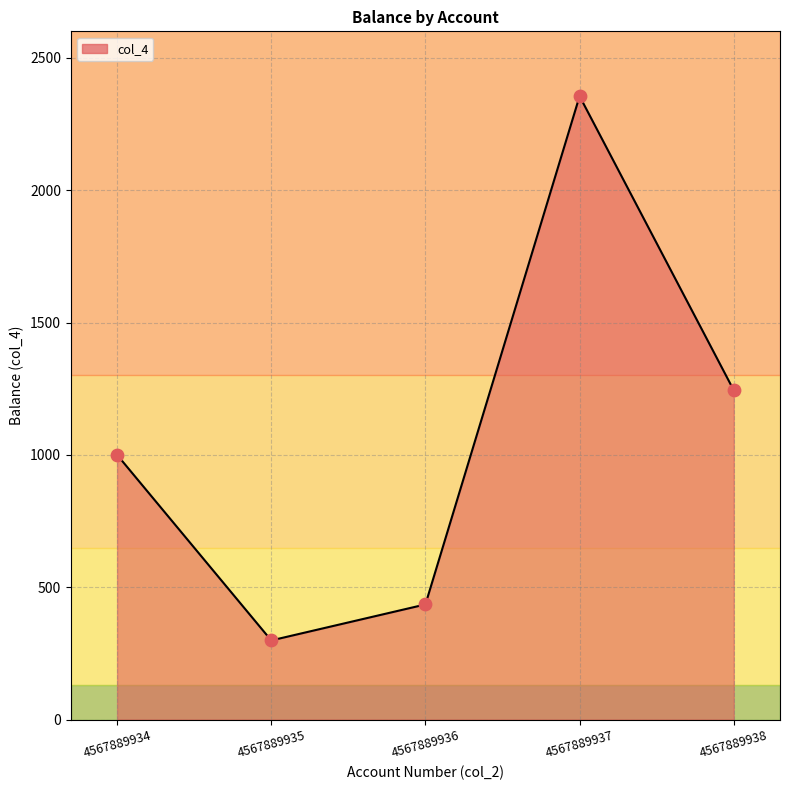

What is the change in value from 4567889937 to 4567889938?

-1111